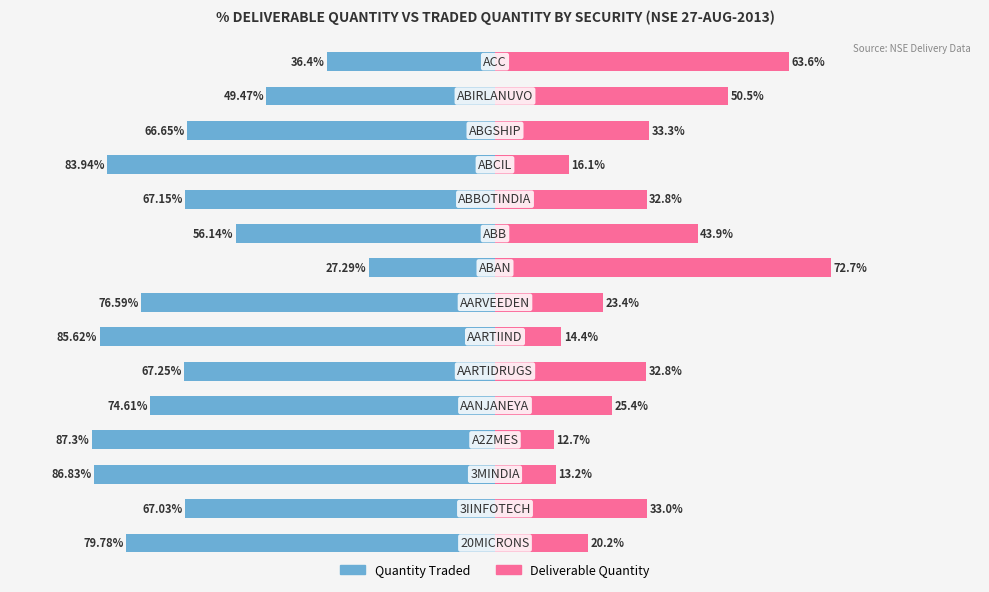

How many categories are shown in the chart?

15